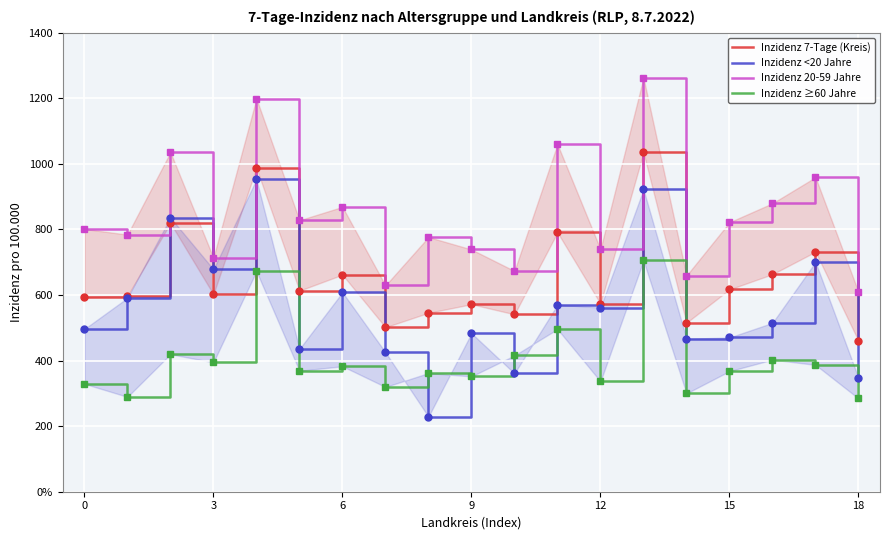

List the series in order of their overall mean, lowest first.

Inzidenz ≥60 Jahre, Inzidenz <20 Jahre, Inzidenz 7-Tage (Kreis), Inzidenz 20-59 Jahre